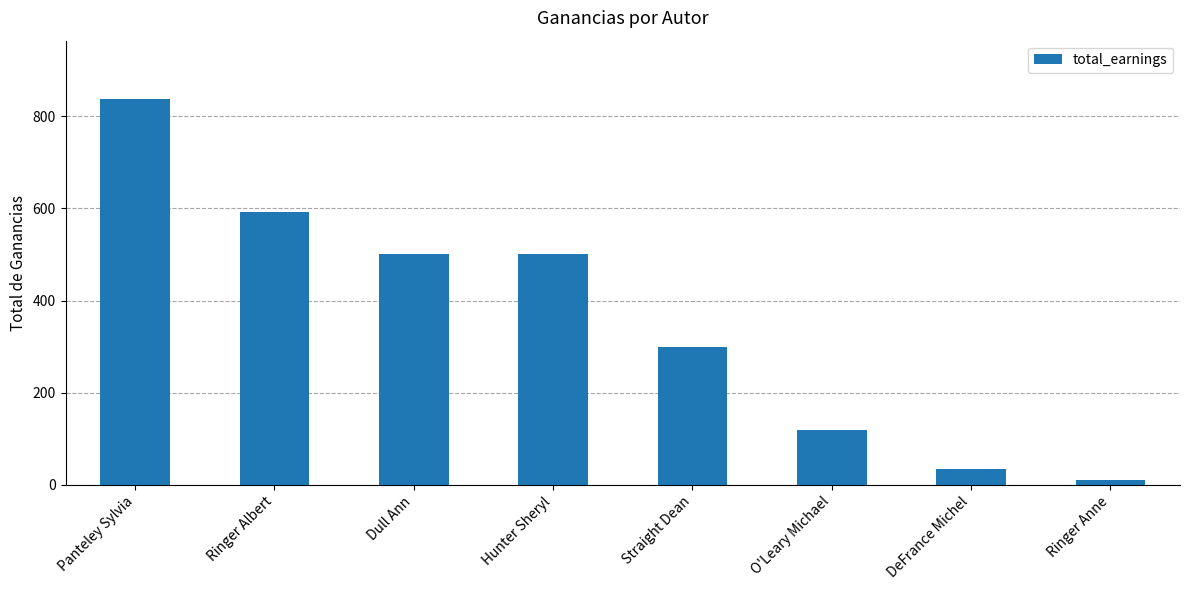

Are the bars grouped side by side (vs. stacked)?

No